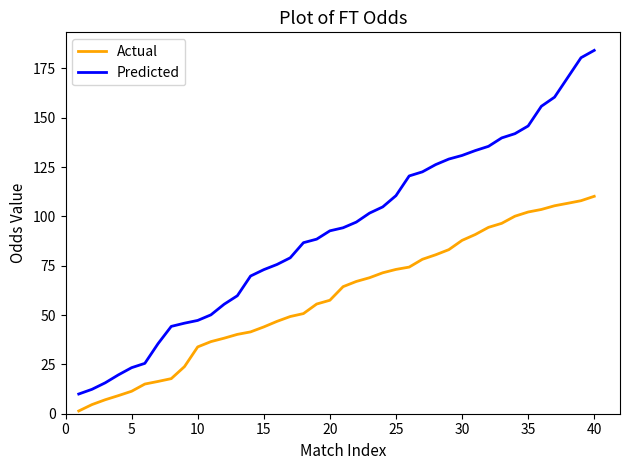

Which series has the widest spread of values?

Predicted